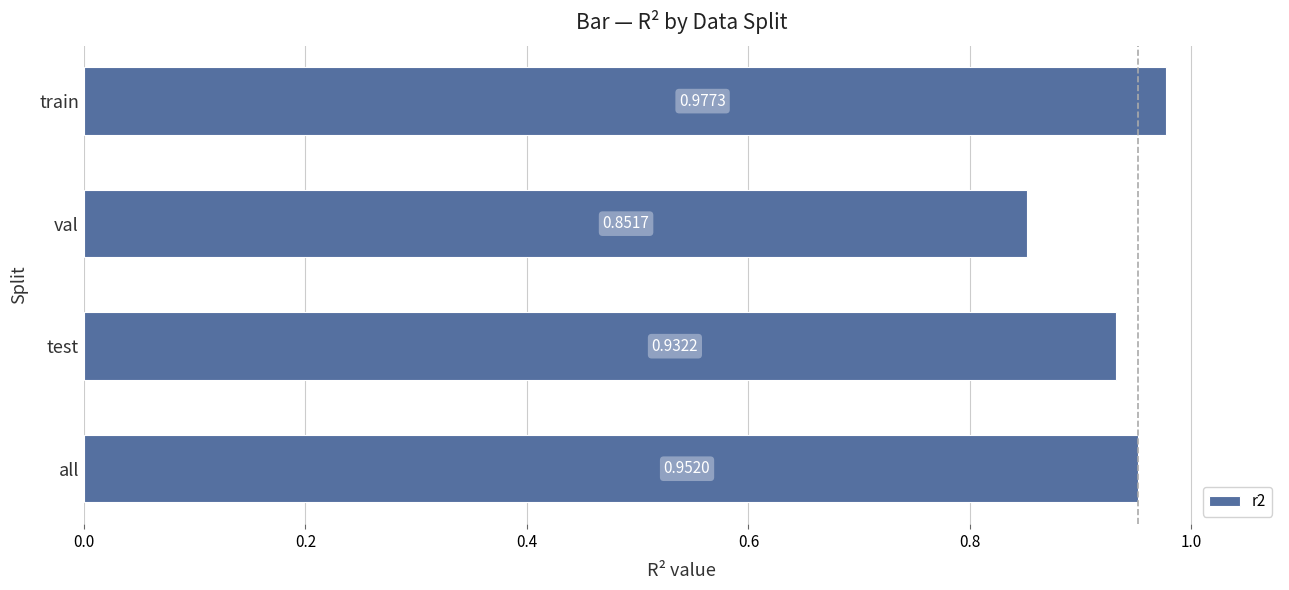

What is the difference between the maximum and minimum values?

0.1